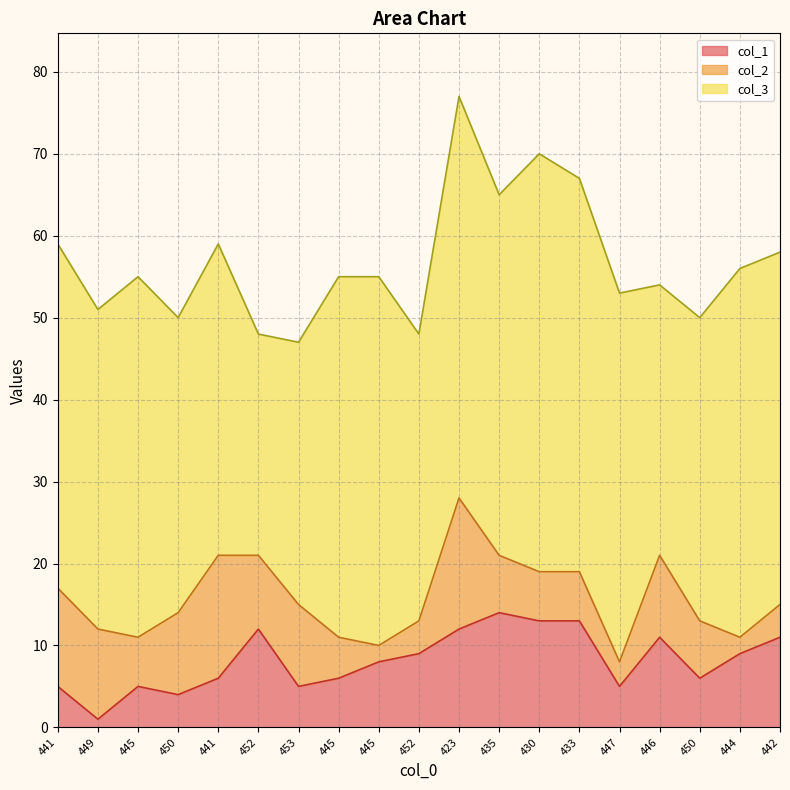

Reading left to right, transcribe all the data shown in this chart.

col_3: 441=42	449=39	445=44	450=36	441=38	452=27	453=32	445=44	445=45	452=35	423=49	435=44	430=51	433=48	447=45	446=33	450=37	444=45	442=43
col_2: 441=12	449=11	445=6	450=10	441=15	452=9	453=10	445=5	445=2	452=4	423=16	435=7	430=6	433=6	447=3	446=10	450=7	444=2	442=4
col_1: 441=5	449=1	445=5	450=4	441=6	452=12	453=5	445=6	445=8	452=9	423=12	435=14	430=13	433=13	447=5	446=11	450=6	444=9	442=11